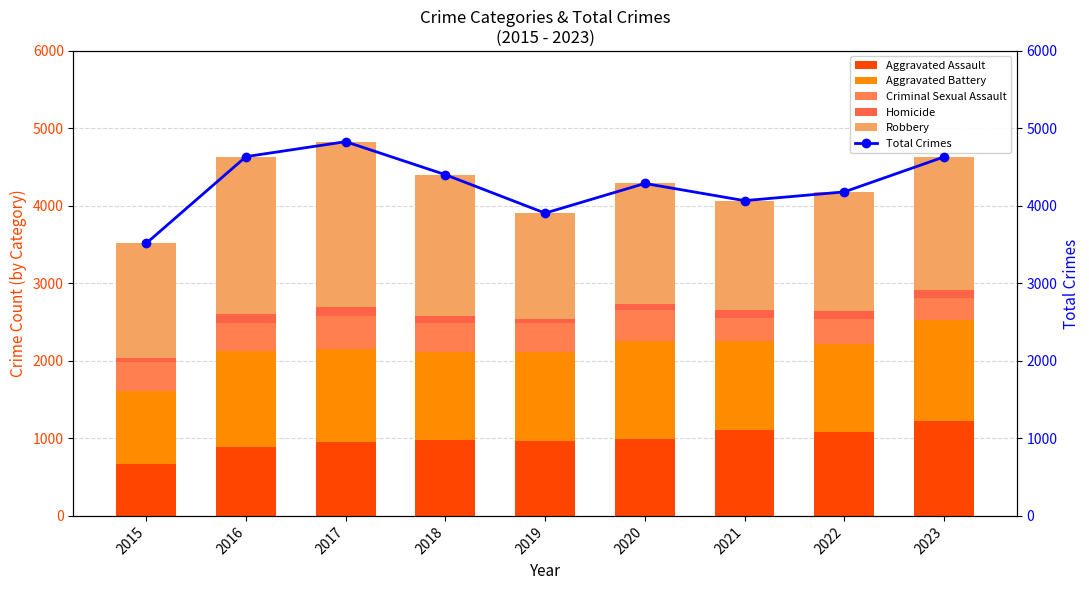

The Total Crimes series shows 3907 at 2019. True or false?

True